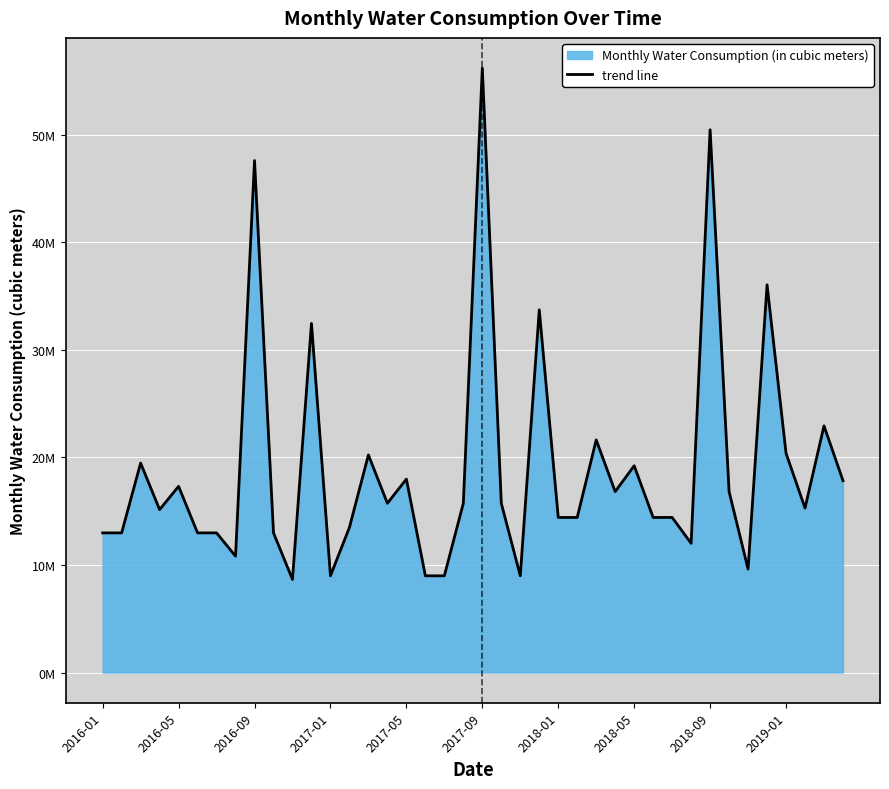

Does the chart display data point markers on the line(s)?

No